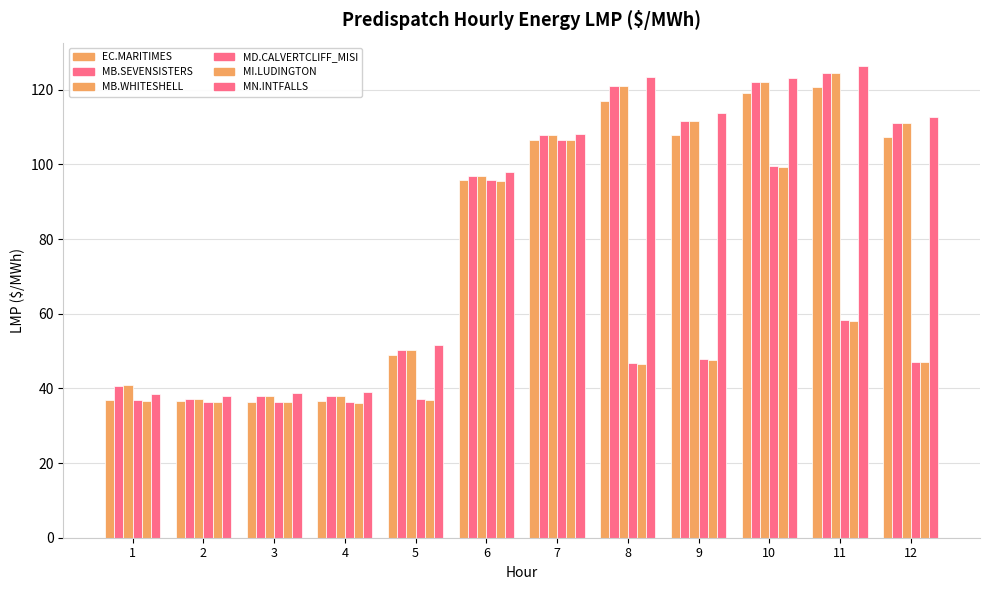

How many series are shown in this chart?

6